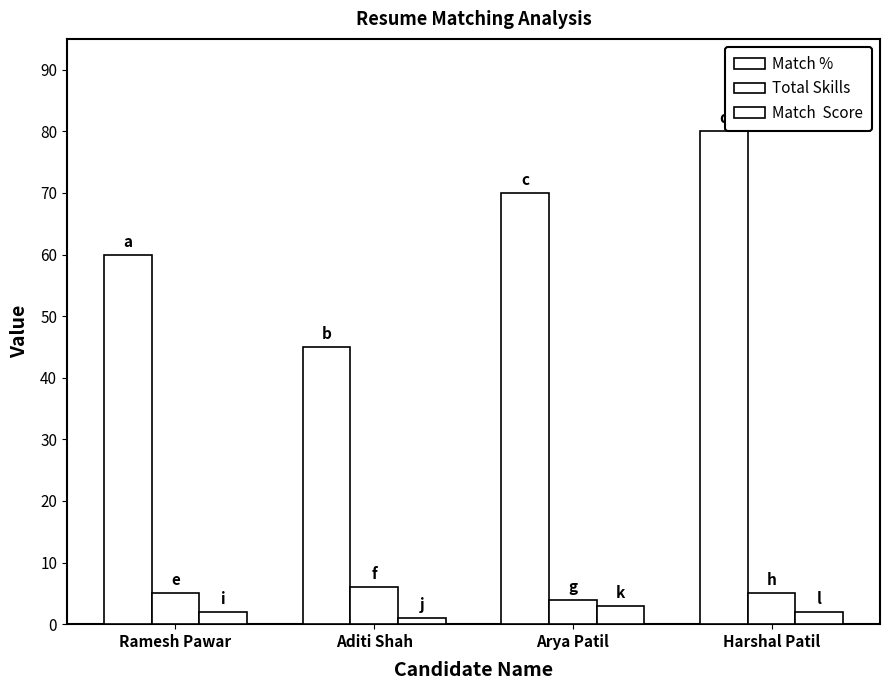

How many bars are there in each group?

3